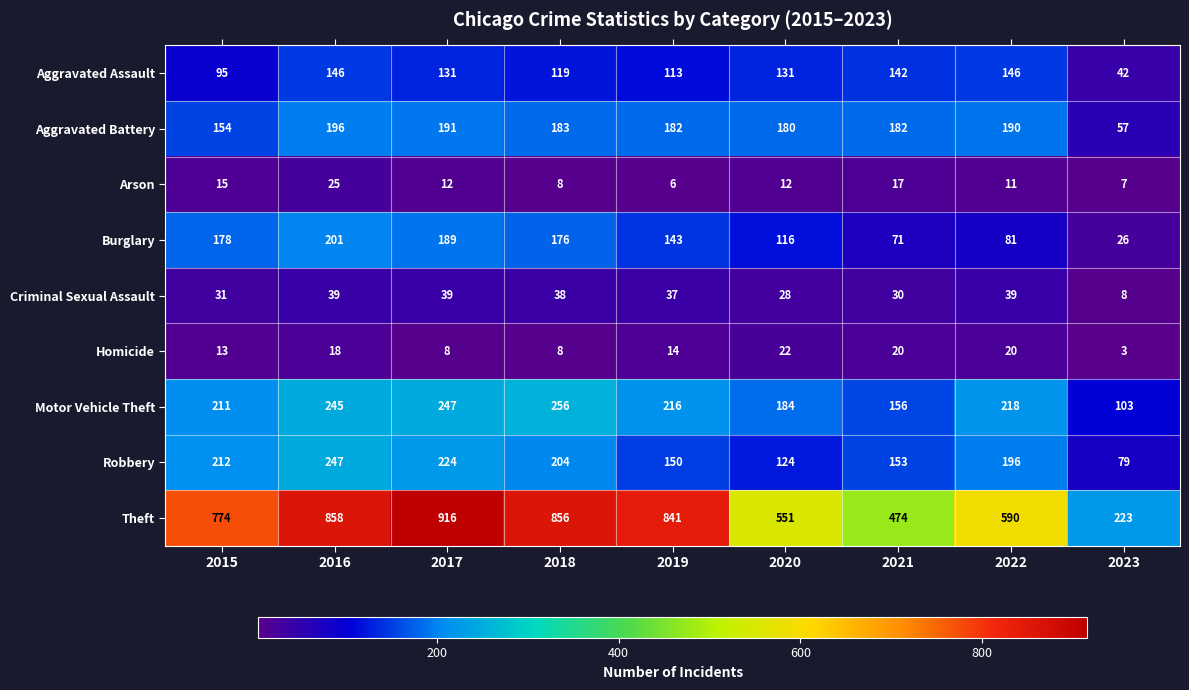

Where does the Burglary series first go above 143?

2015